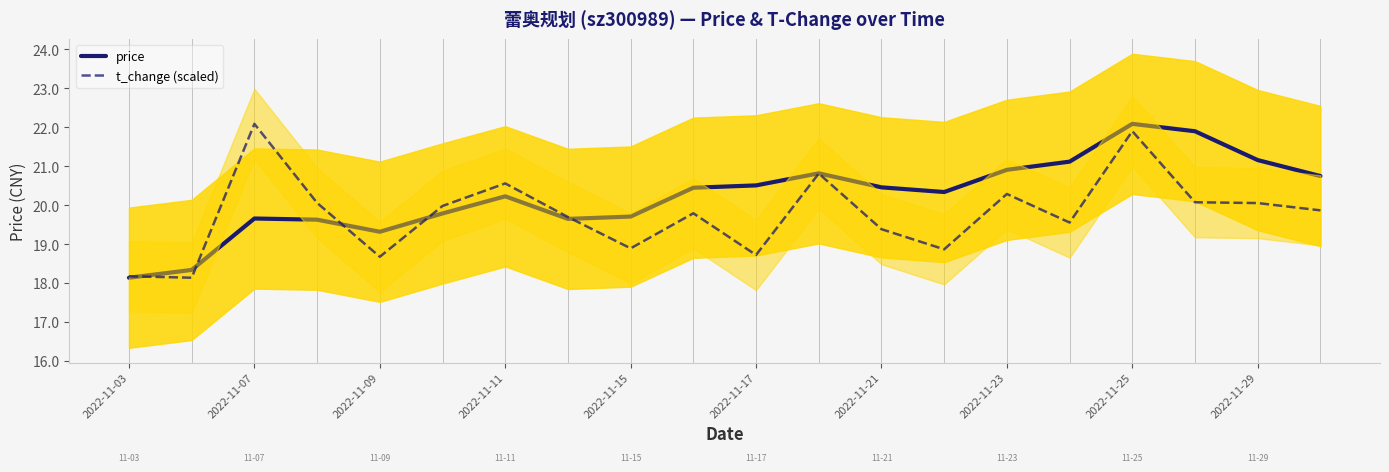

At which label does price reach its peak?

2022-11-25